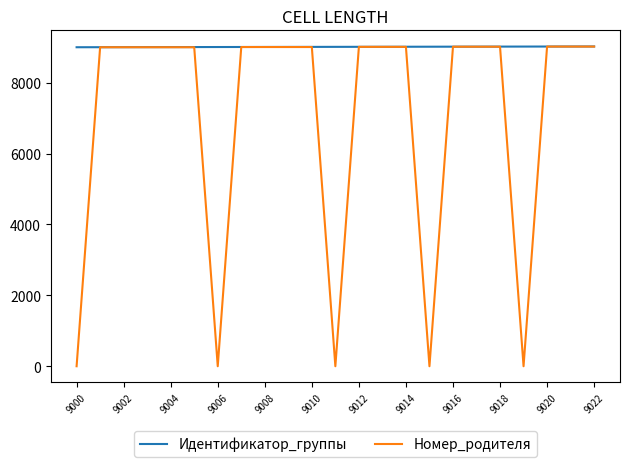

How many lines are shown in the chart?

2